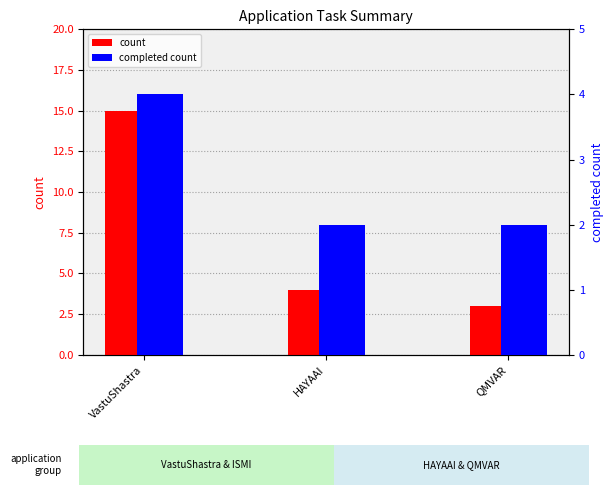

How many bars are there in total?

6